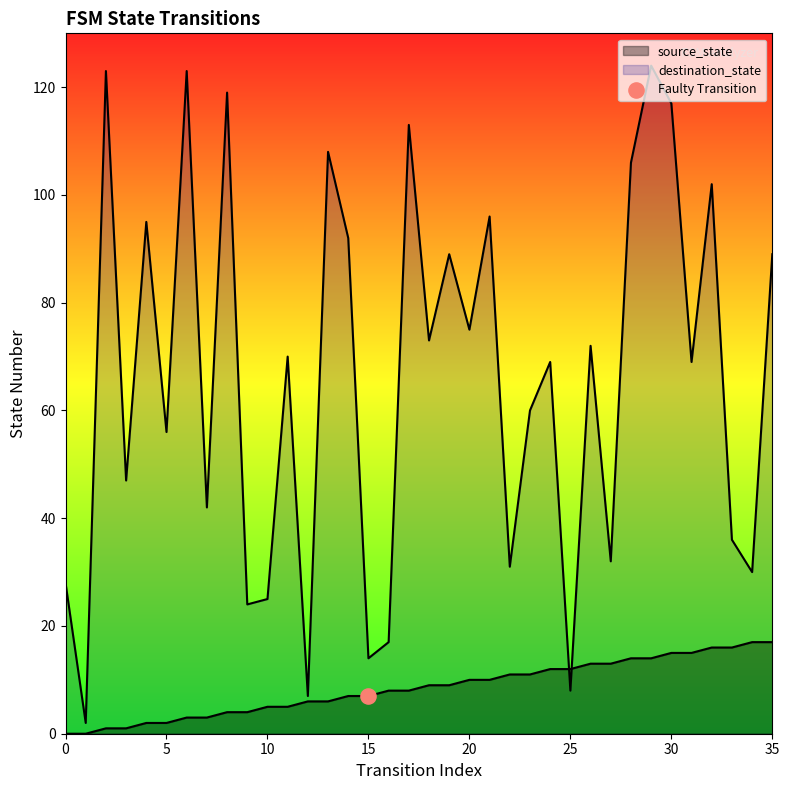

Which series has the largest total across all categories?

destination_state